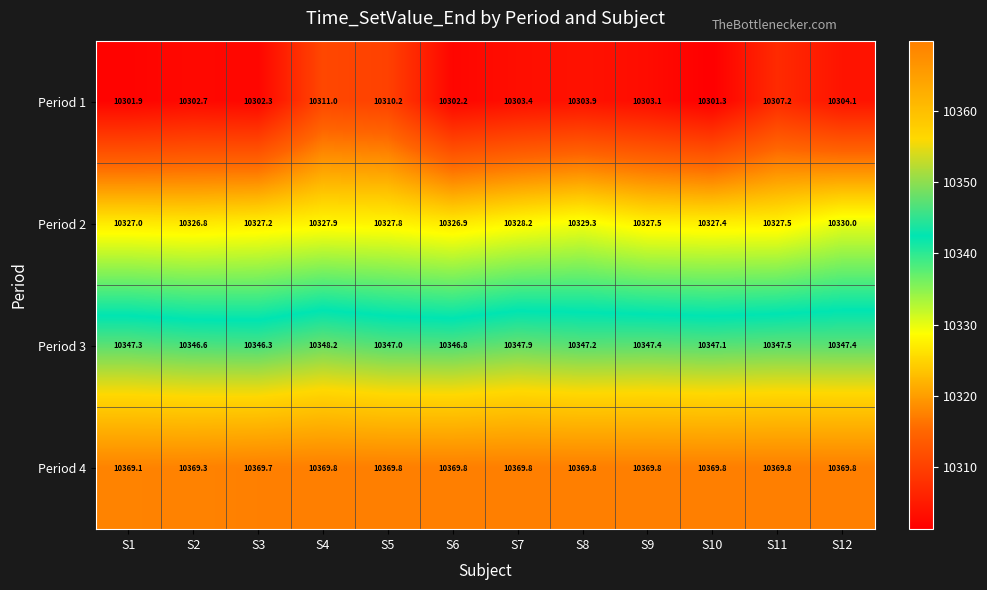

What is the minimum value for Period 2?

10326.8